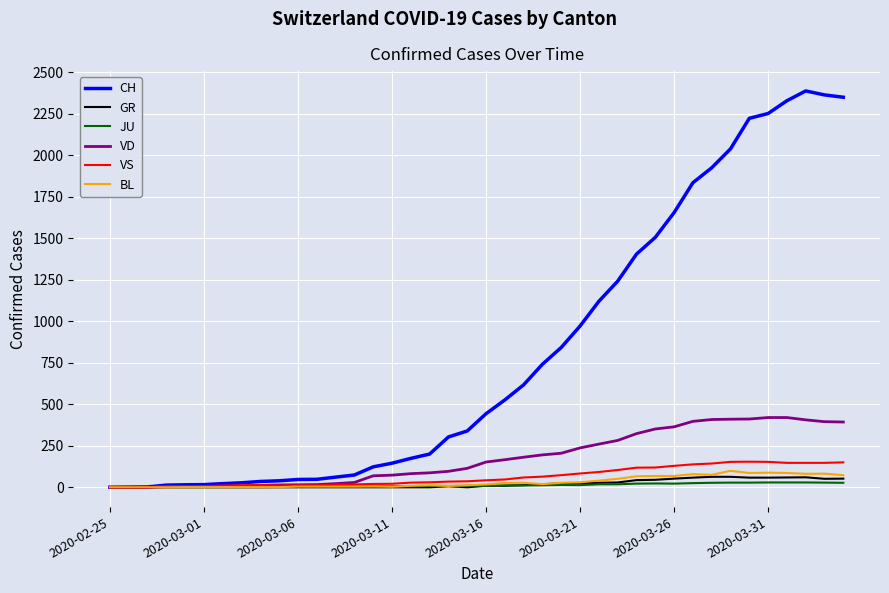

What is the highest value of the CH series?

2387